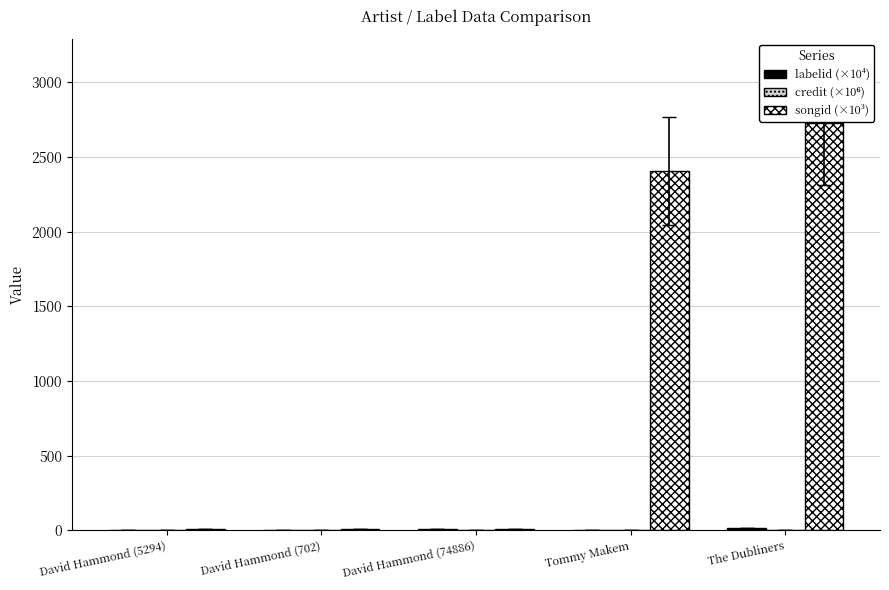

At which label does songid (×10³) reach its peak?

The Dubliners